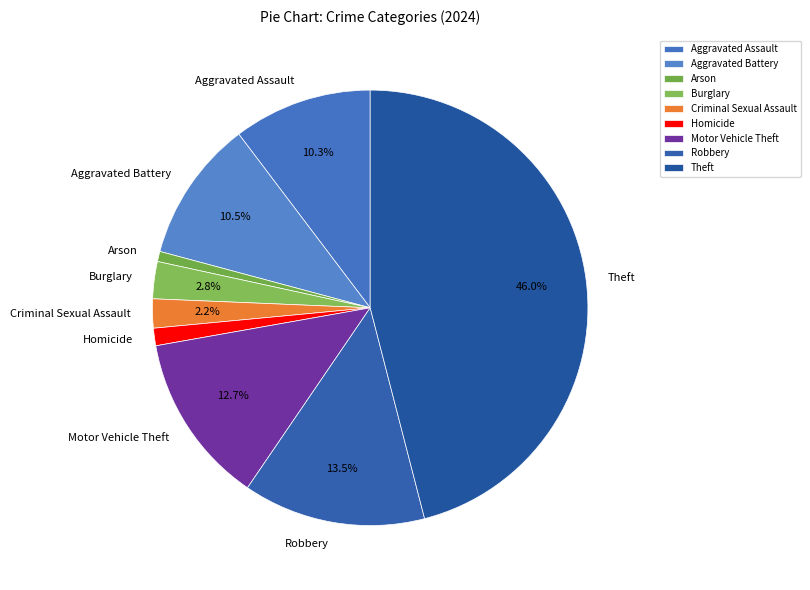

What is the ratio of the value at Robbery to the value at Theft?

0.3